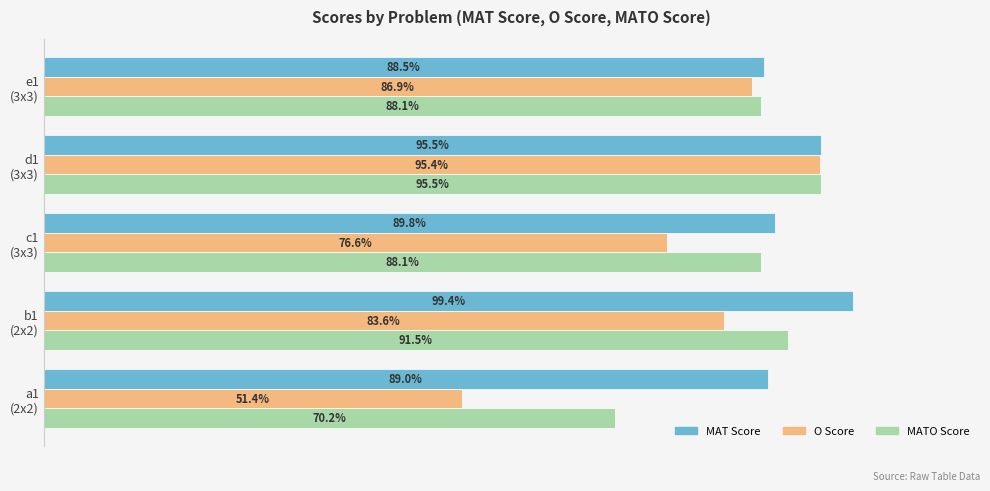

What is the average value of the MAT Score series?

0.9